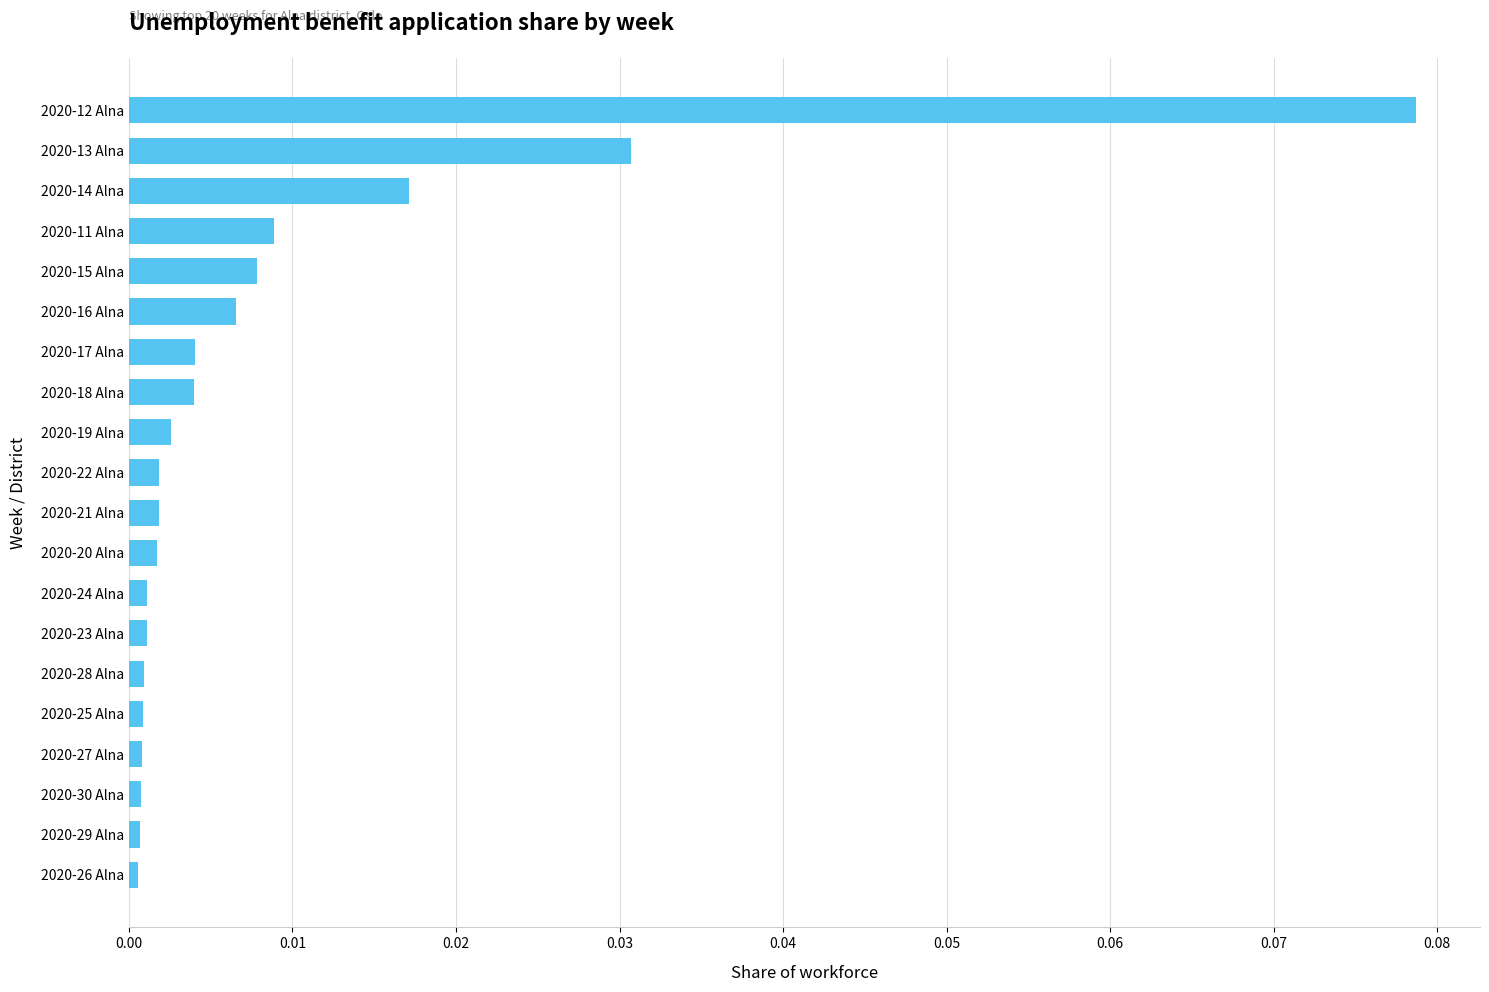

Which label corresponds to the largest value in the chart?

2020-12 Alna